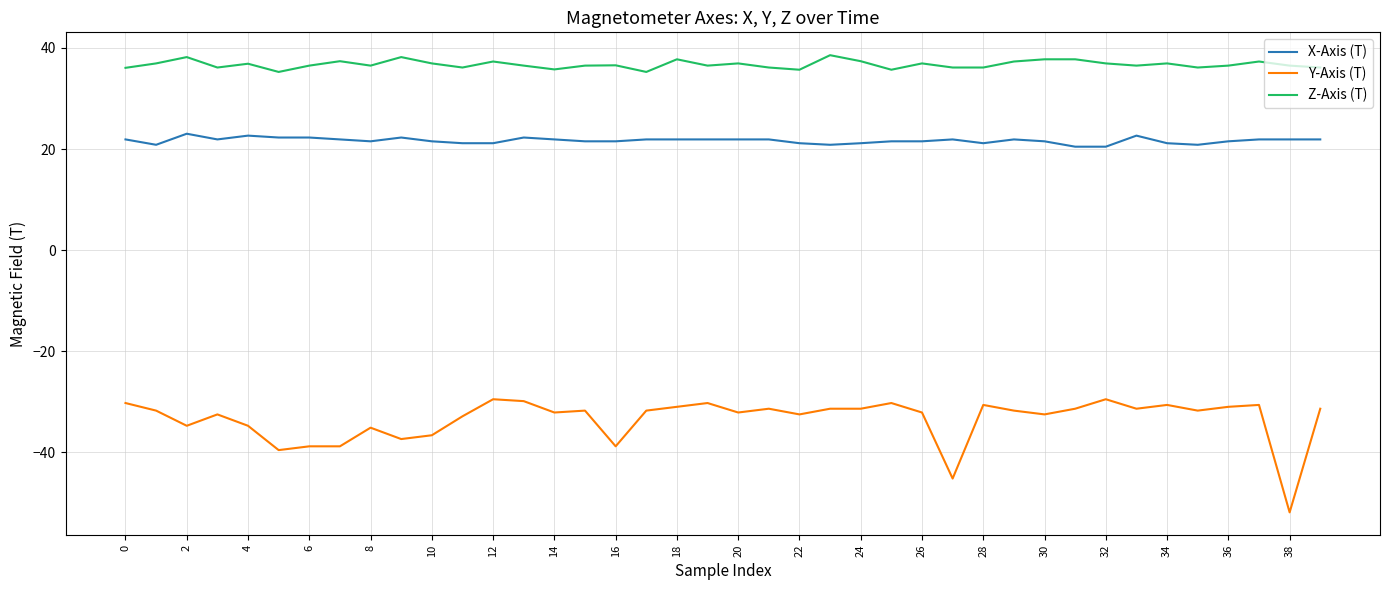

List the series in order of their peak value, highest first.

Z-Axis (T), X-Axis (T), Y-Axis (T)